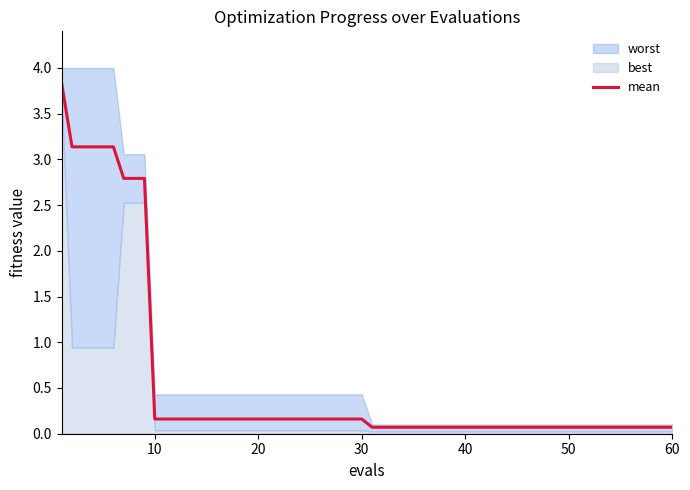

Is it true that mean equals 0.3 at 10?

False